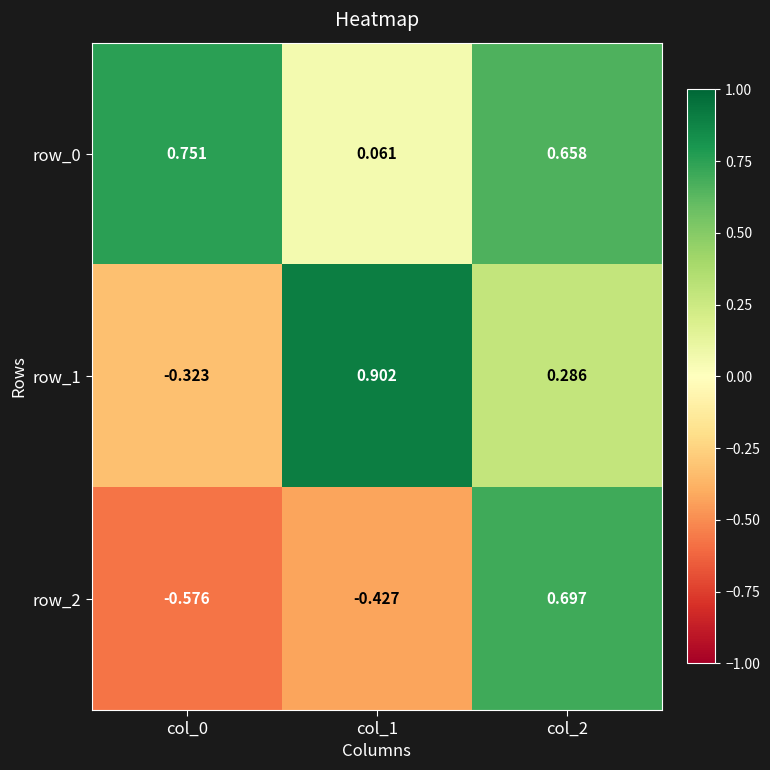

Which series changed the most between col_0 and col_2?

row_2